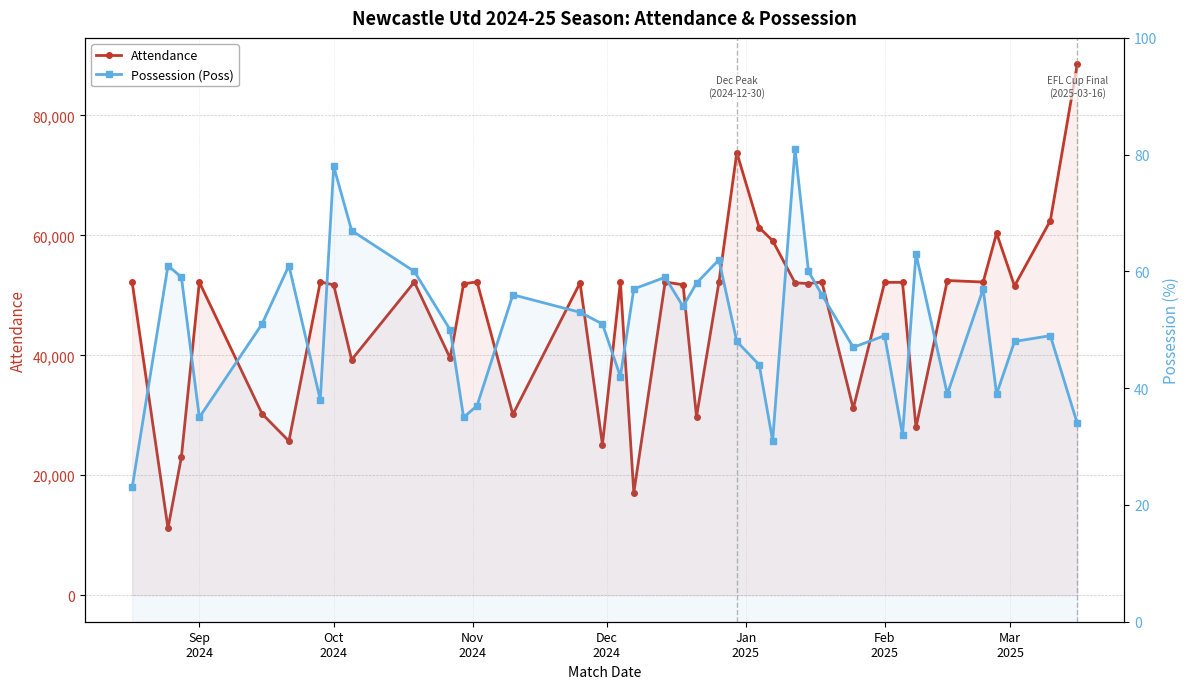

How many data points in Possession (Poss) are above 51?

18